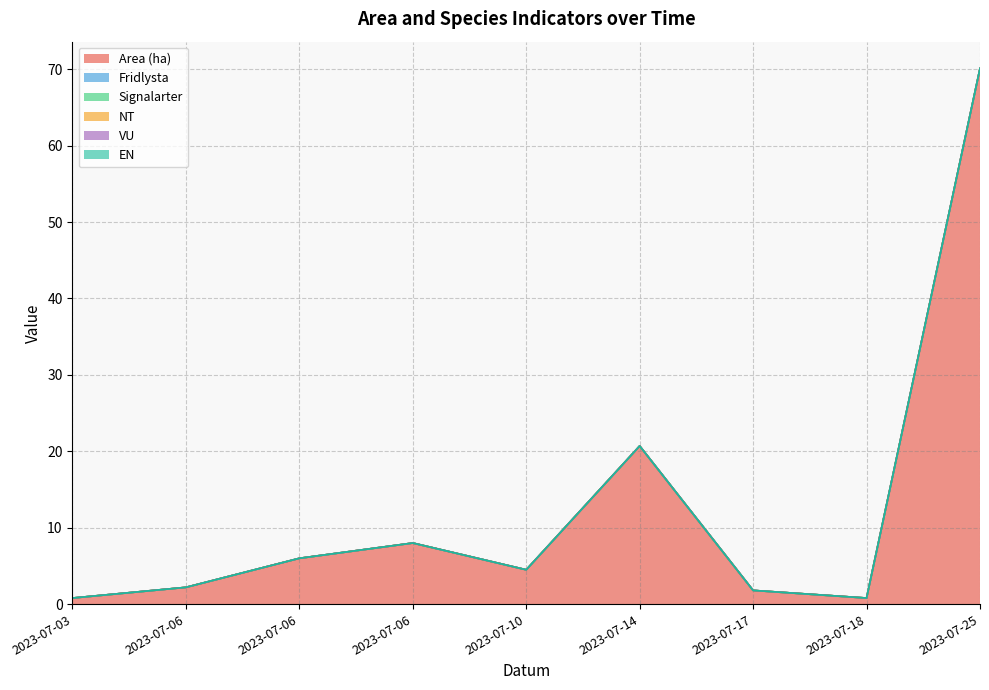

True or false: VU and NT cross at least once.

False